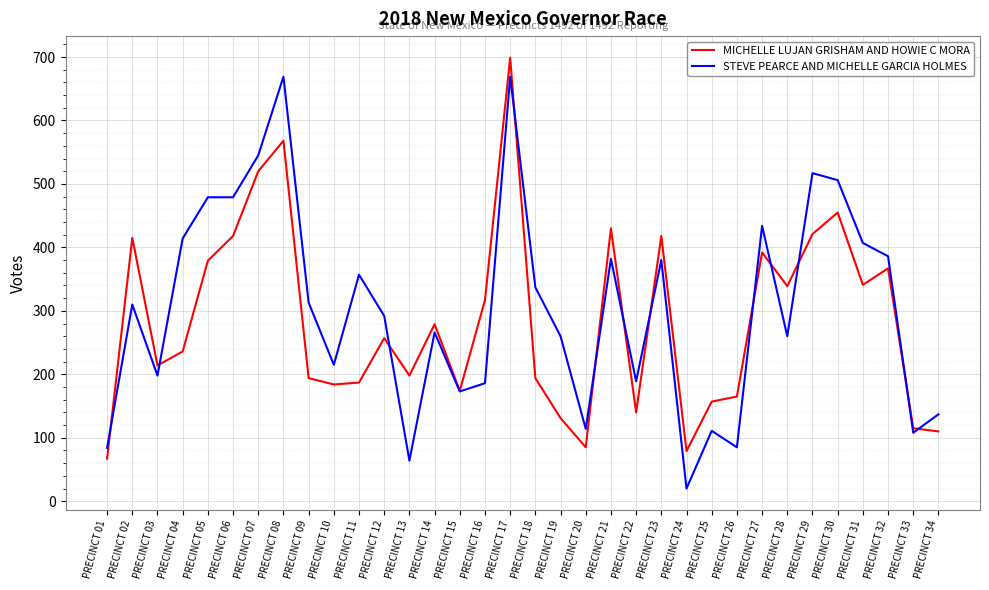

At PRECINCT 21, list the series in order from smallest to largest.

STEVE PEARCE AND MICHELLE GARCIA HOLMES, MICHELLE LUJAN GRISHAM AND HOWIE C MORA